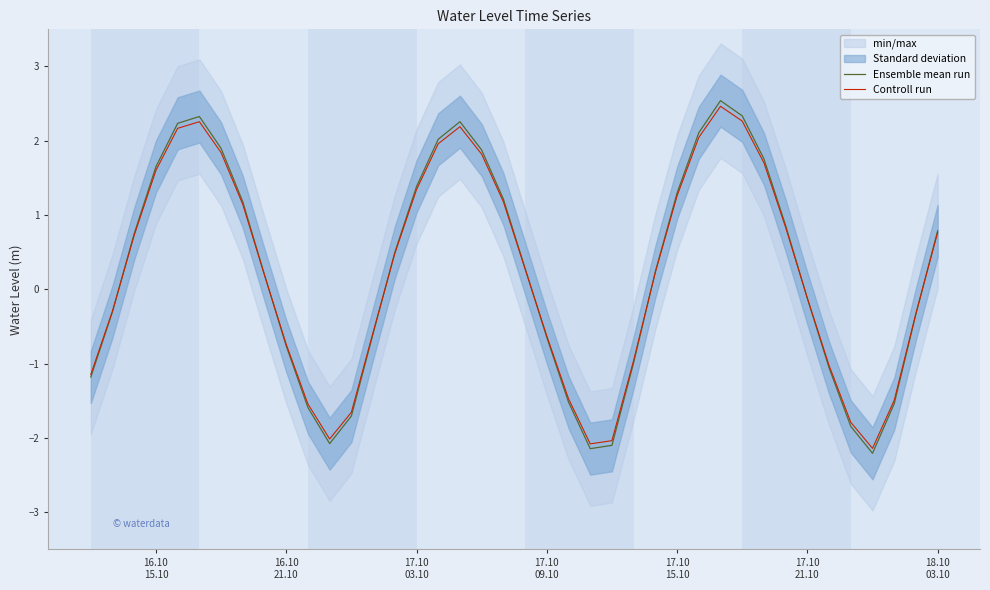

What is the maximum value for Ensemble mean run?

2.5